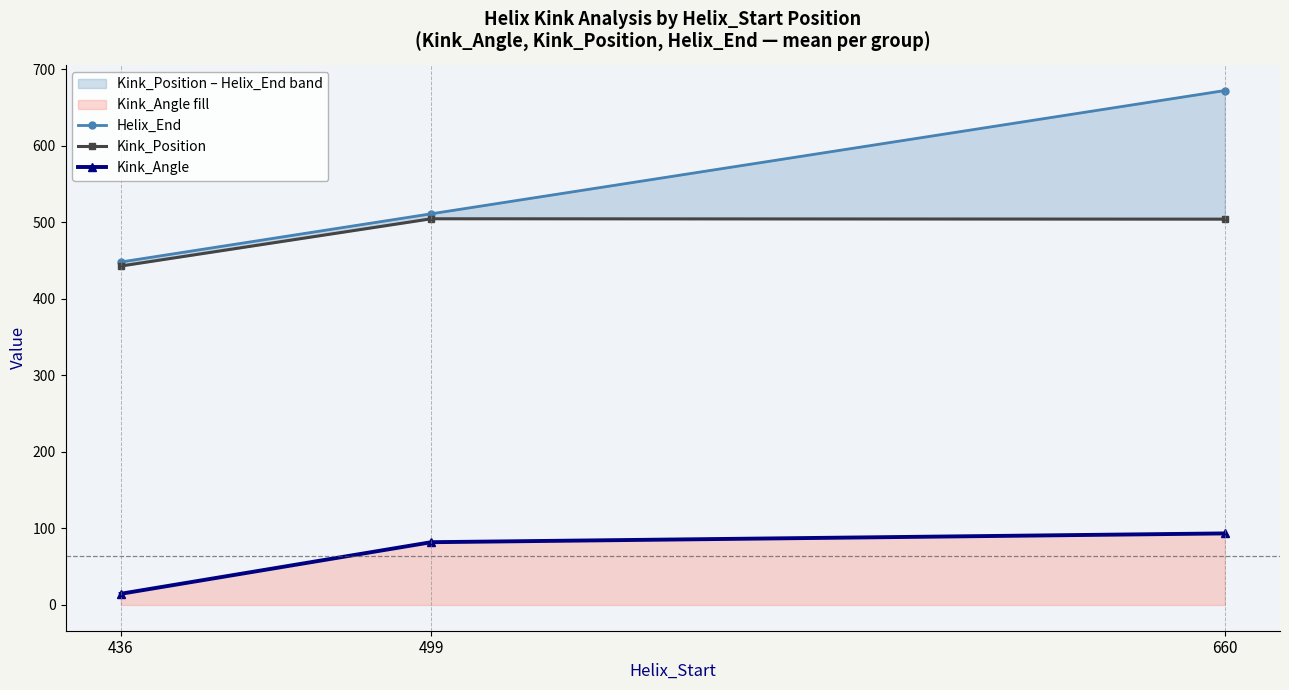

At which label does Helix_End reach its minimum?

436